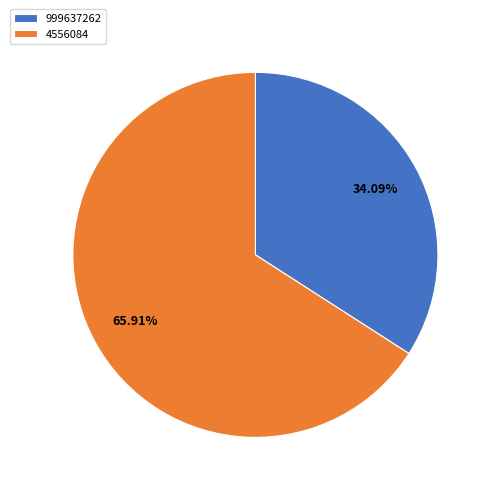

Approximately how many times larger is the value at 4556084 compared to 999637262?

1.9